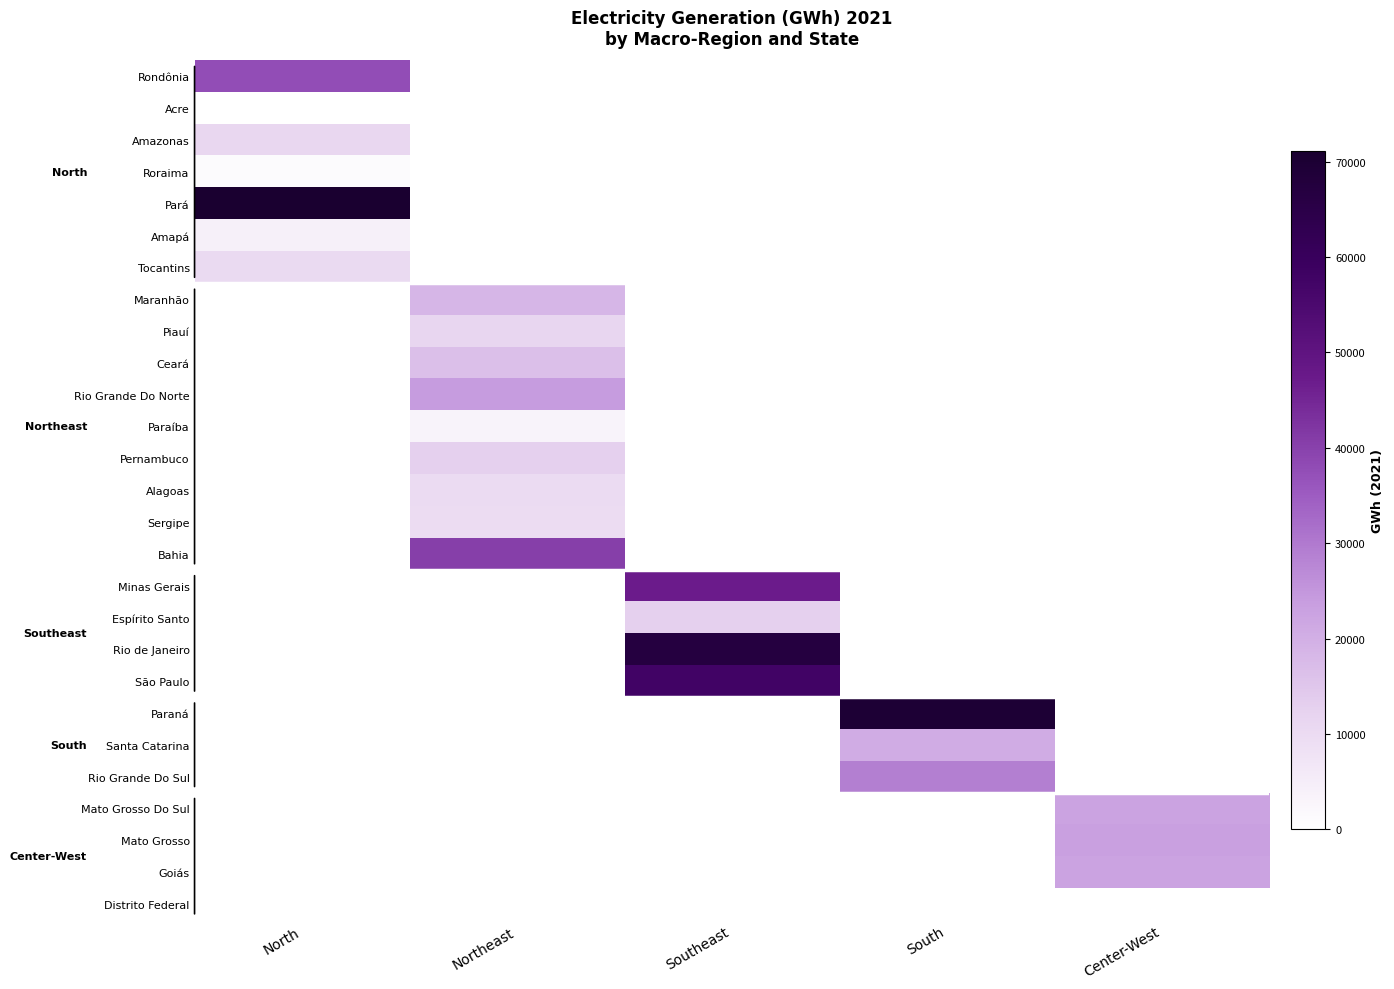

What is the spread (max minus min) of values at Center-West?

23236.1